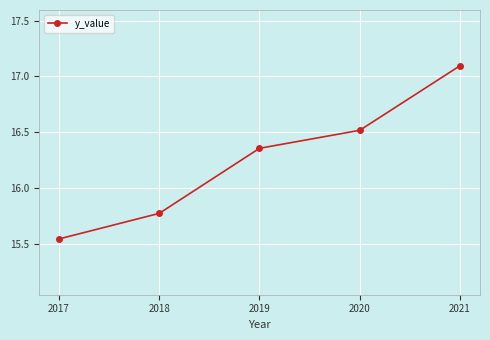

What is the sum of all values?

81.3